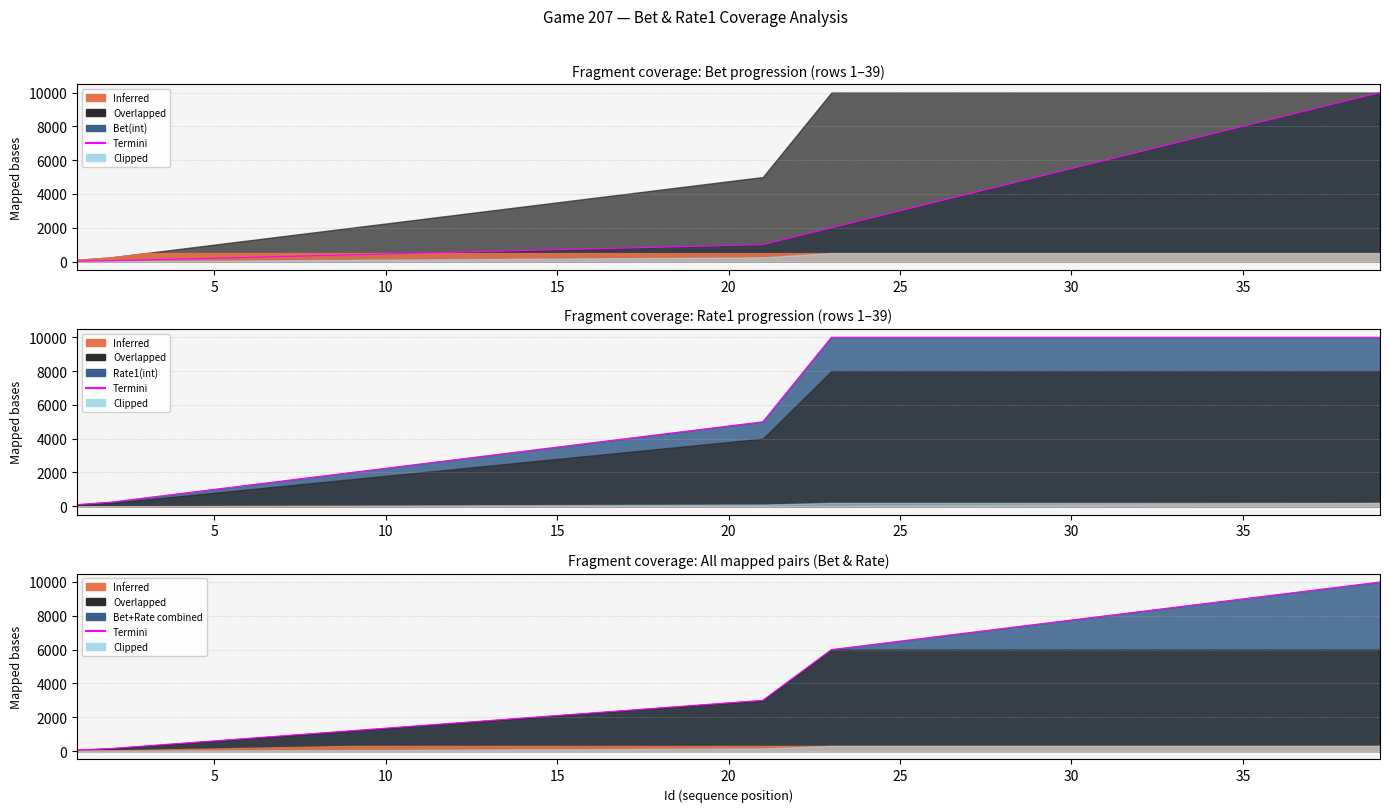

The chart shows a value of 3218 at 15. True or false?

False